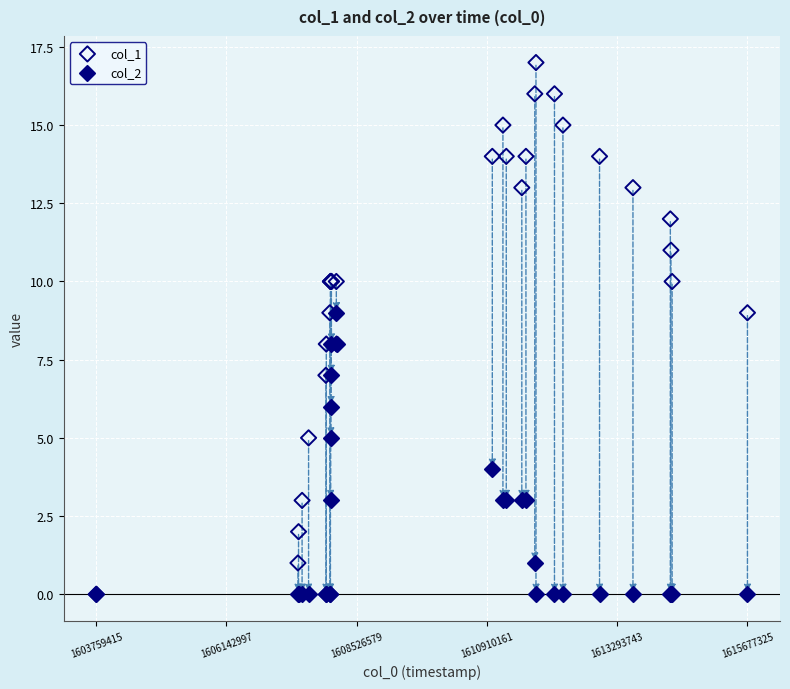

Which series contains the highest Y value?

col_1